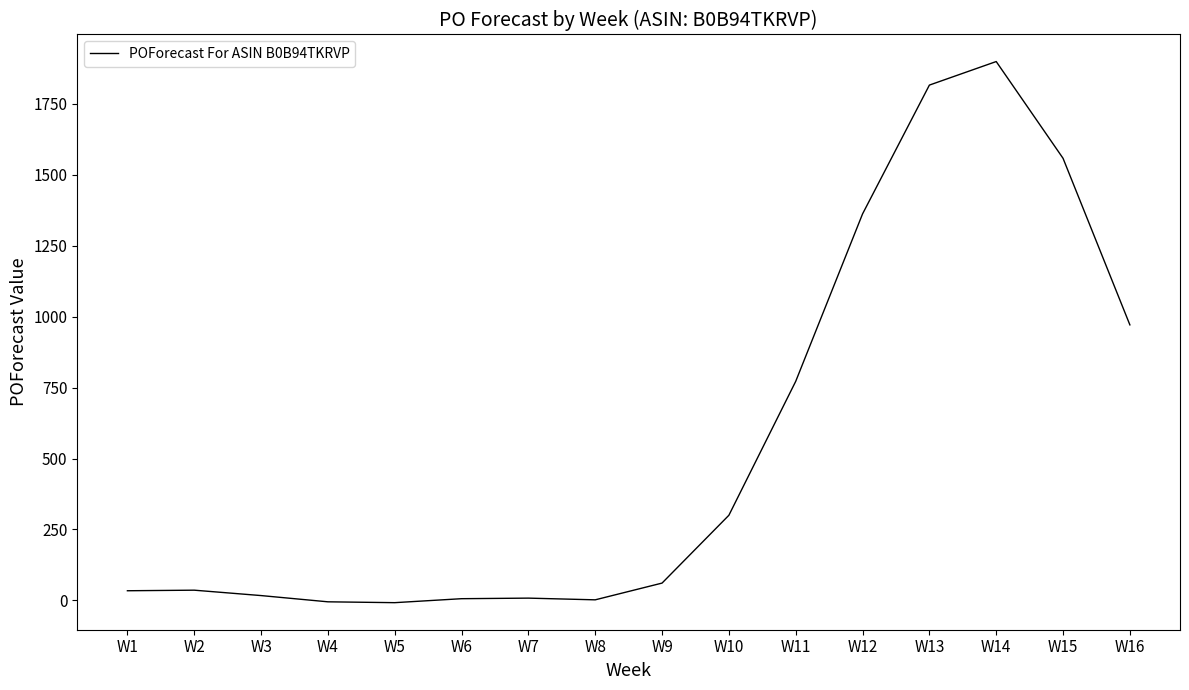

The value at W13 is 1816. True or false?

True